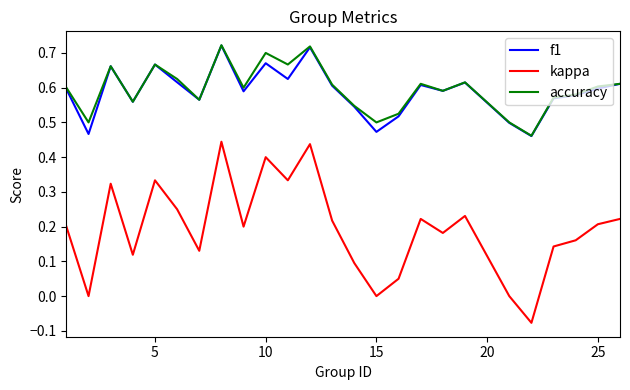

True or false: accuracy and kappa intersect in this chart.

False